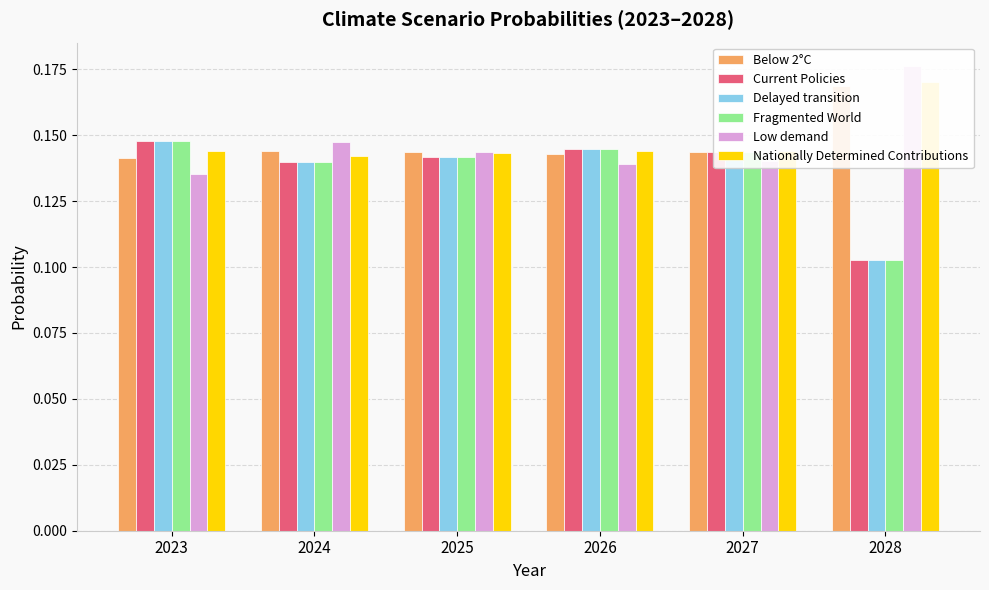

What is the approximate value of Nationally Determined Contributions at 2023?

0.1